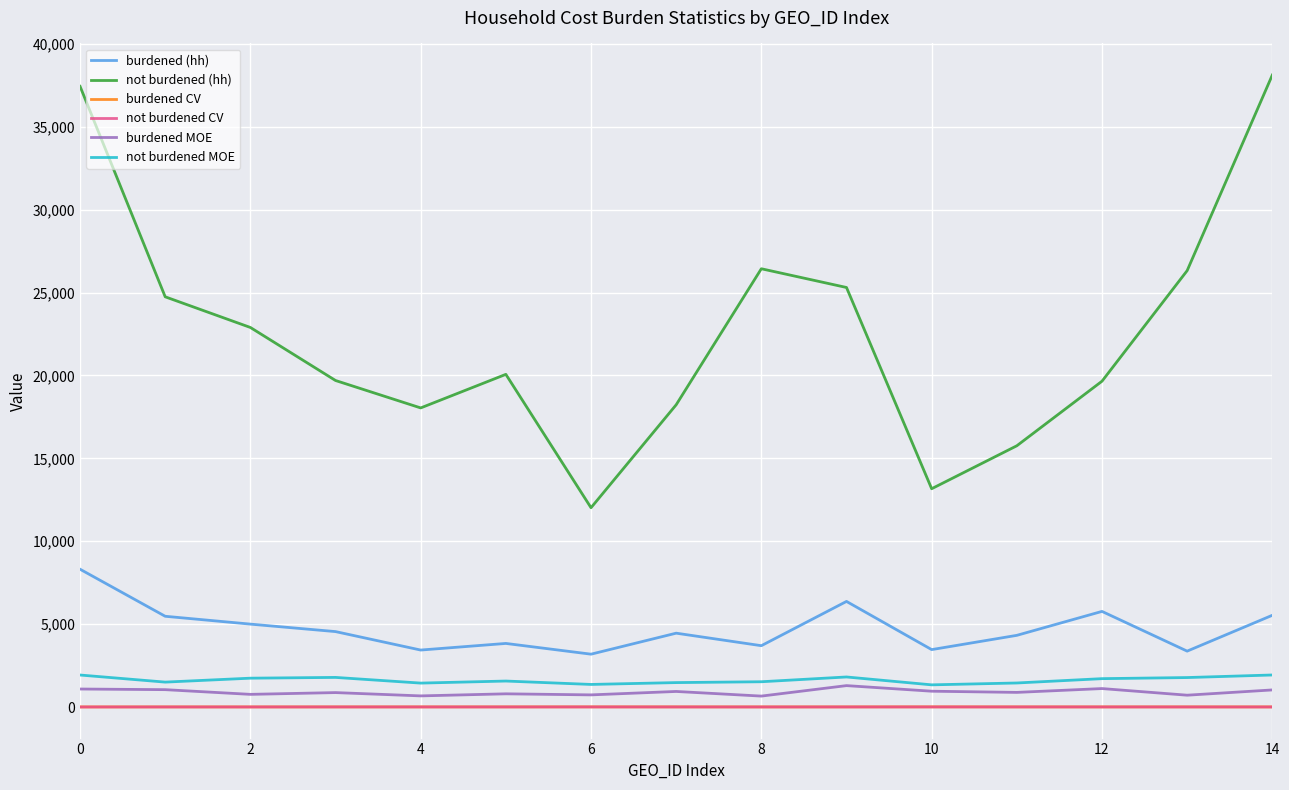

What is the maximum value for not burdened (hh)?

38118.0